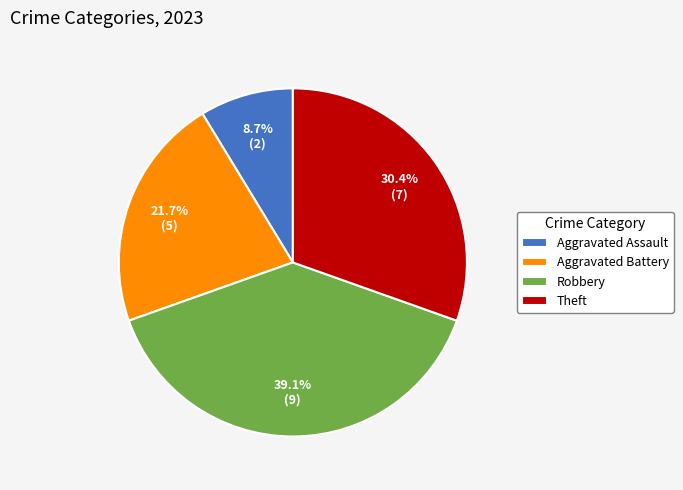

How many slices are in this pie chart?

4